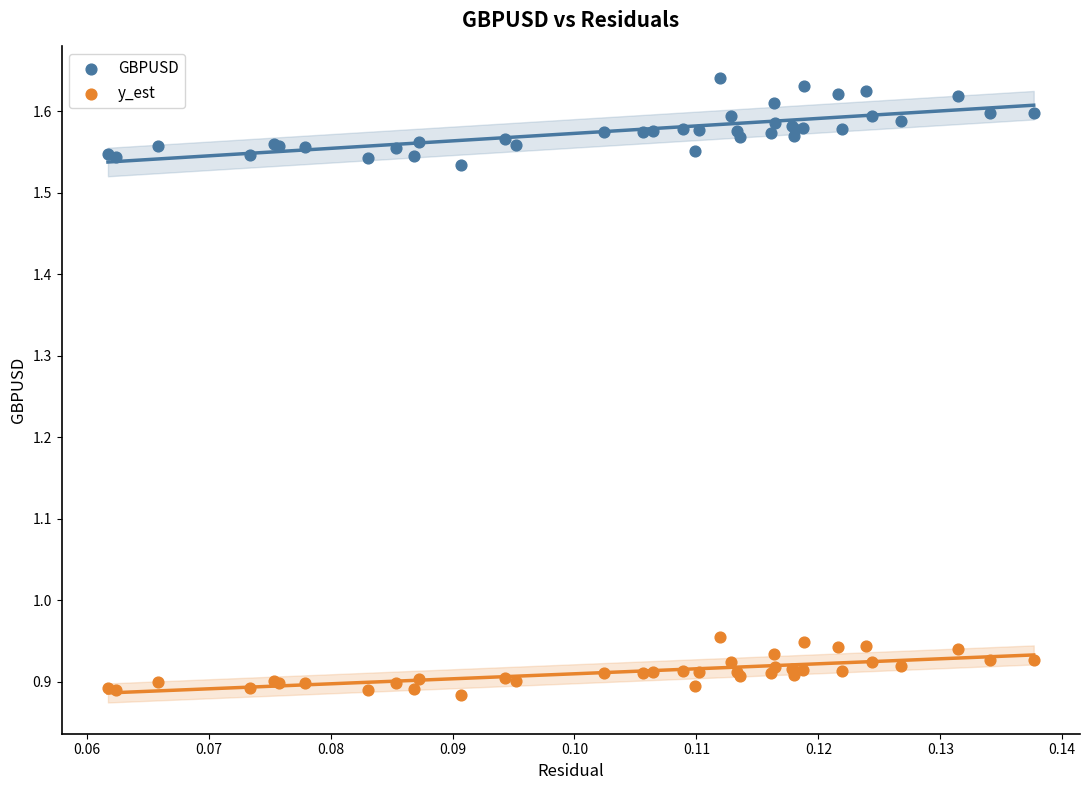

Which series has the widest spread of Y values?

GBPUSD